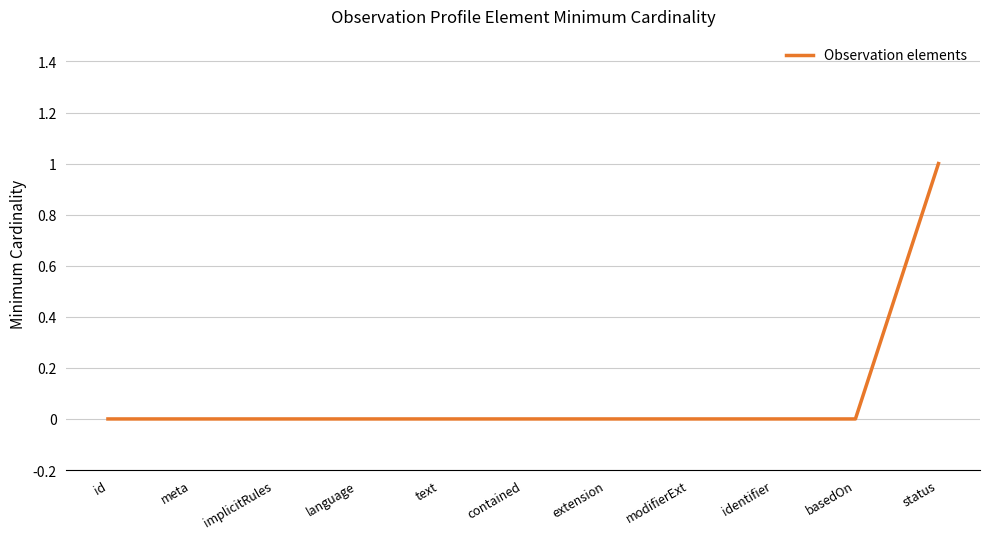

How many categories are shown in the chart?

11